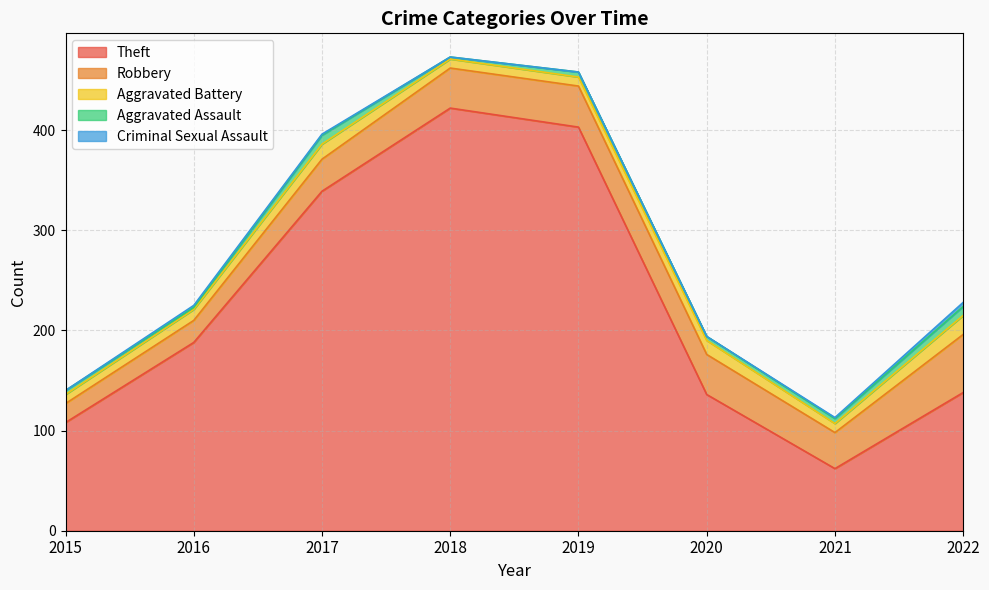

What is the spread (max minus min) of values at 2019?

403